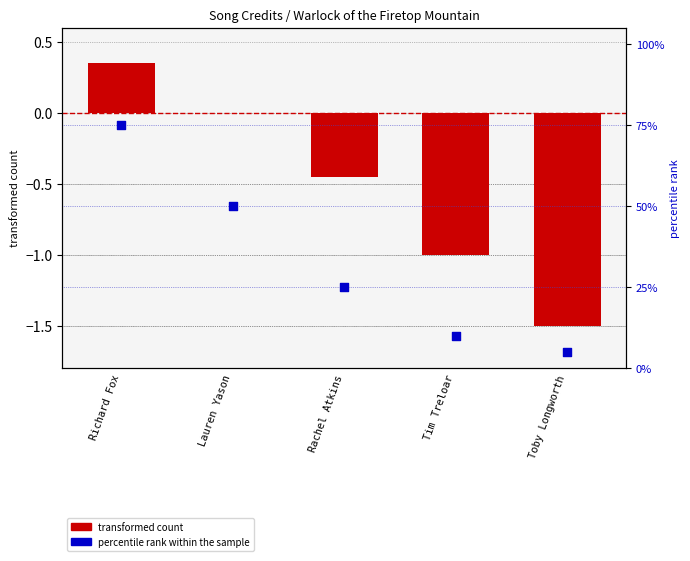

At which category is the sum across all series the highest?

Richard Fox